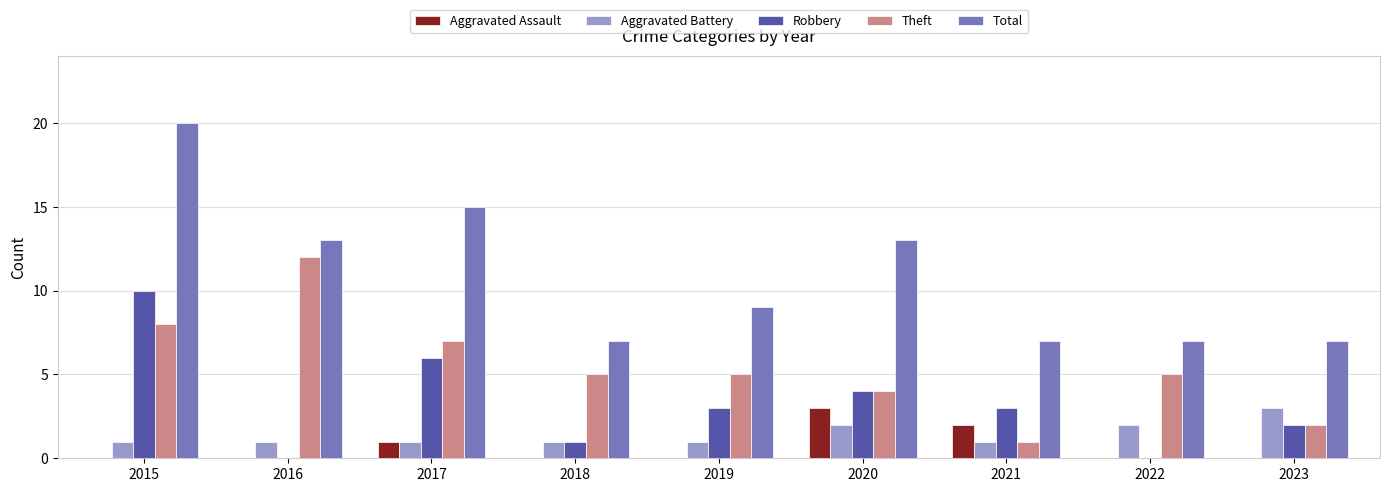

How many groups of bars are there?

9